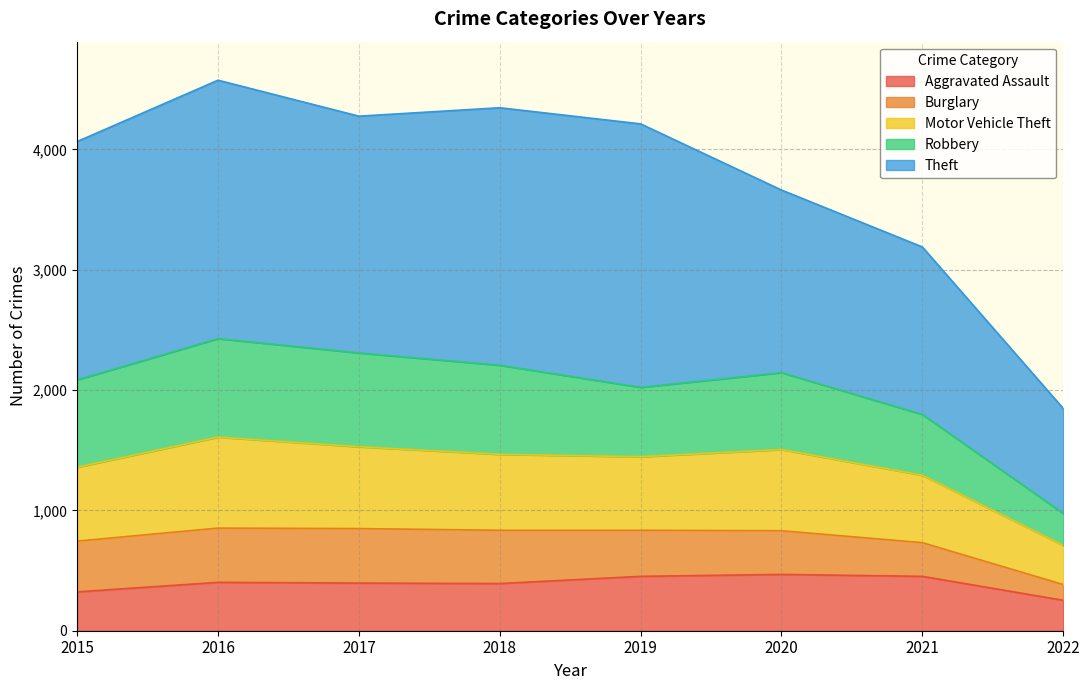

Is the value of Aggravated Assault at 2021 greater than the value of Burglary at 2016?

No